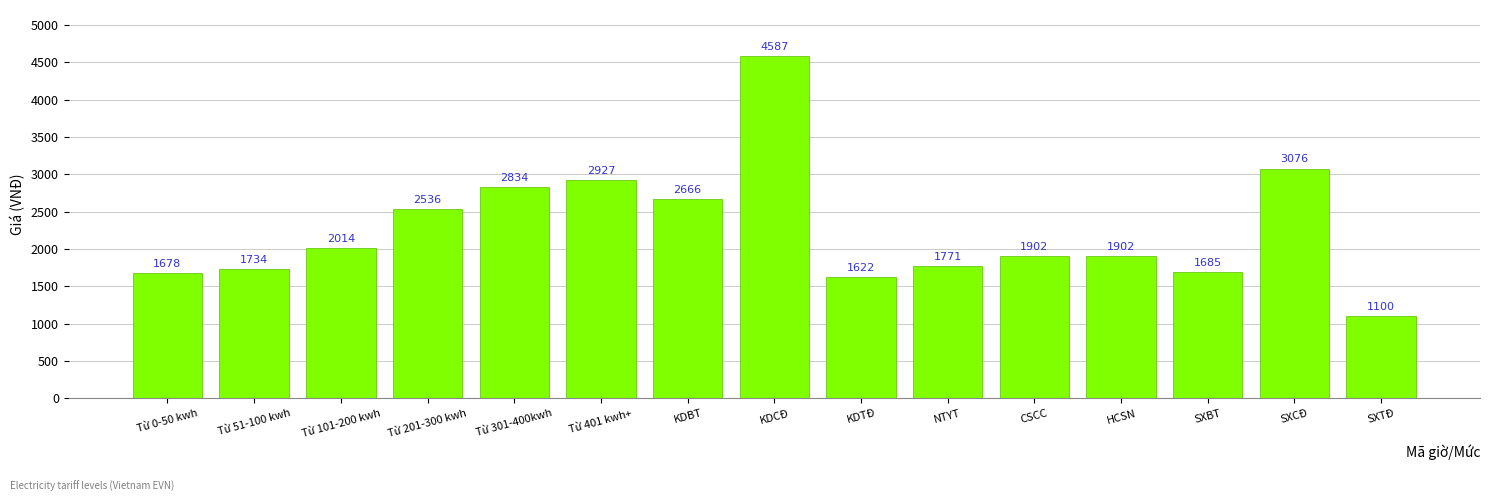

What is the label of the 3rd bar from the right?

SXBT